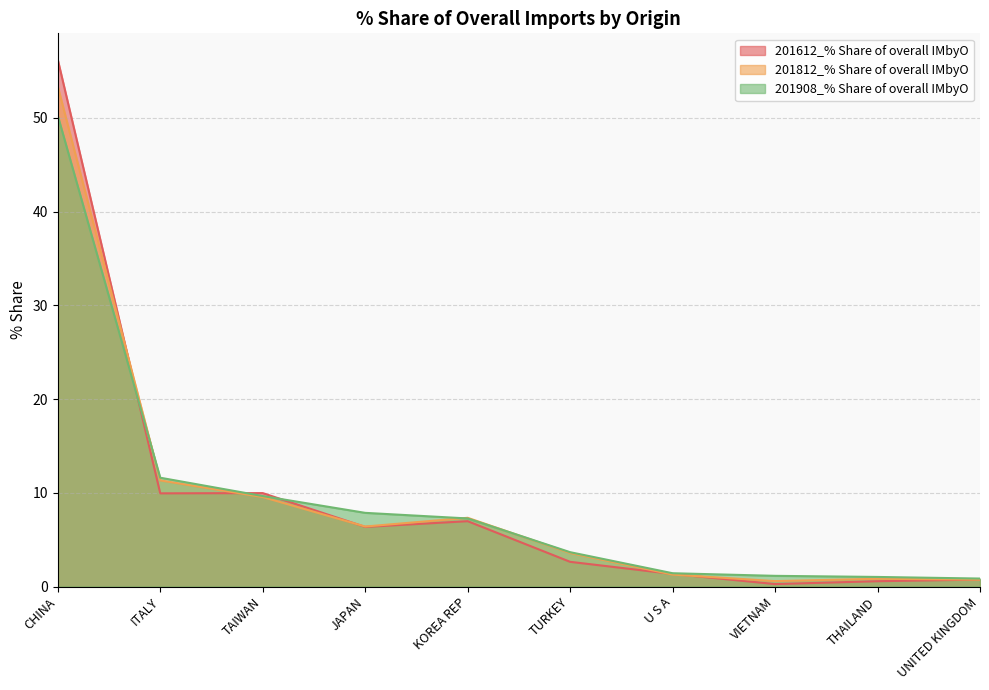

At which label does 201612_% Share of overall IMbyO first exceed 6?

CHINA